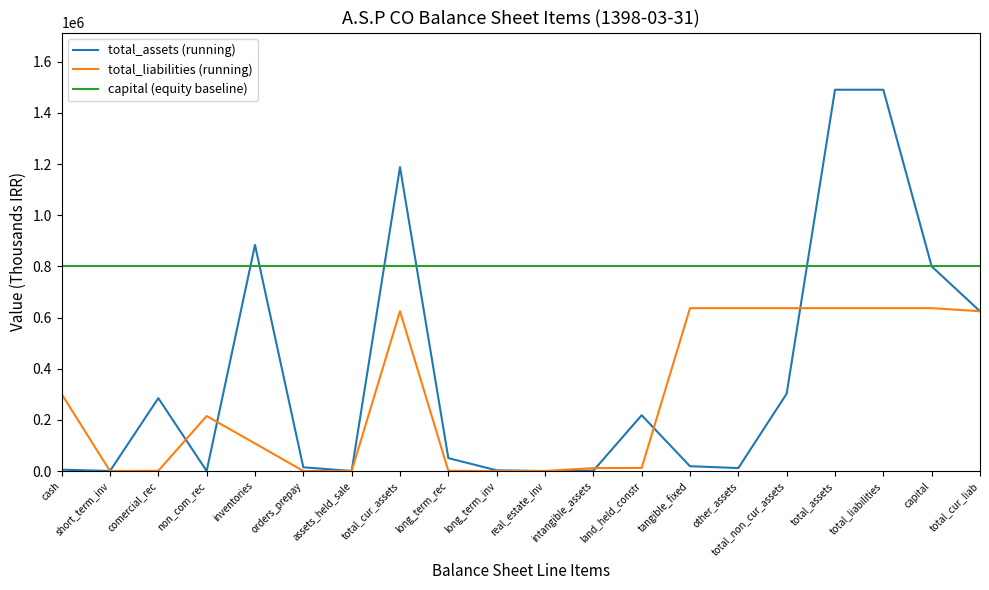

True or false: capital (equity baseline) and total_liabilities (running) cross at least once.

False